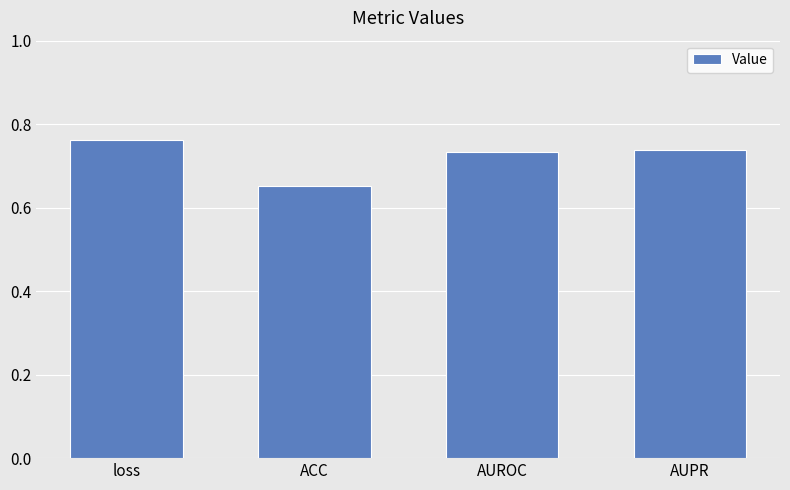

The chart shows a value of 0.3 at AUROC. True or false?

False